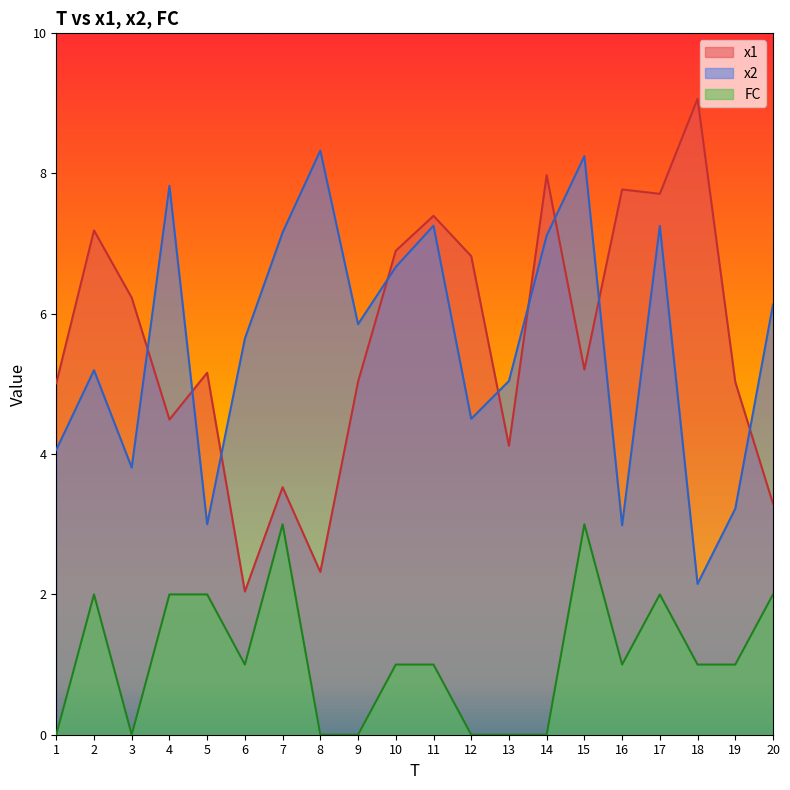

The value of x2 at 18 is 2.1. True or false?

True